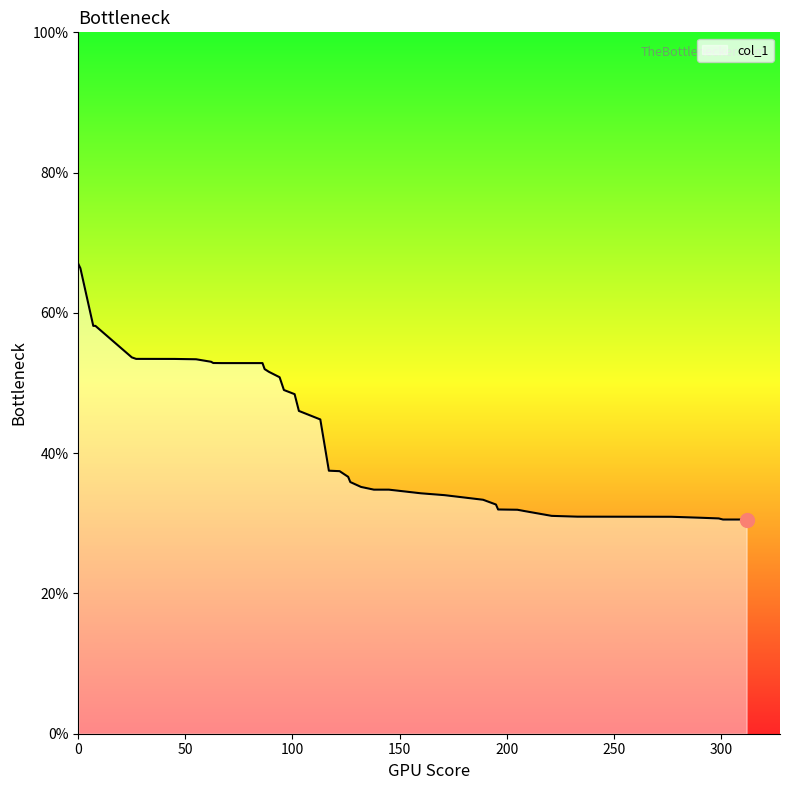

What is the difference between the maximum and minimum values?

36.5